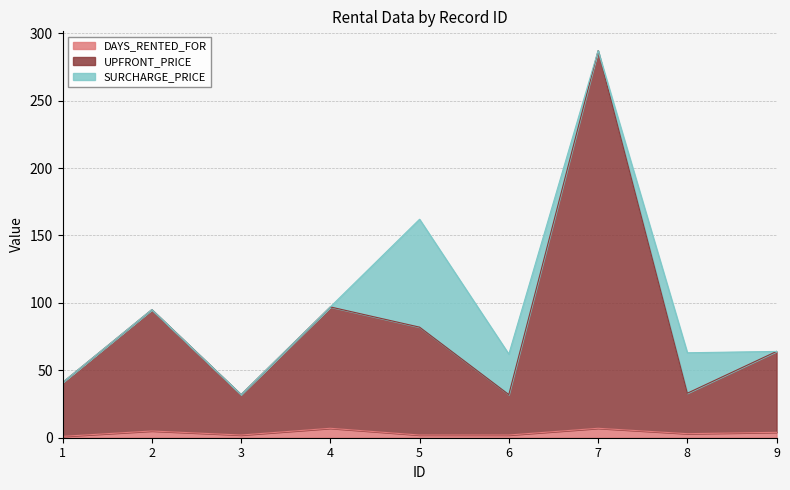

The UPFRONT_PRICE series shows 136 at 5. True or false?

False